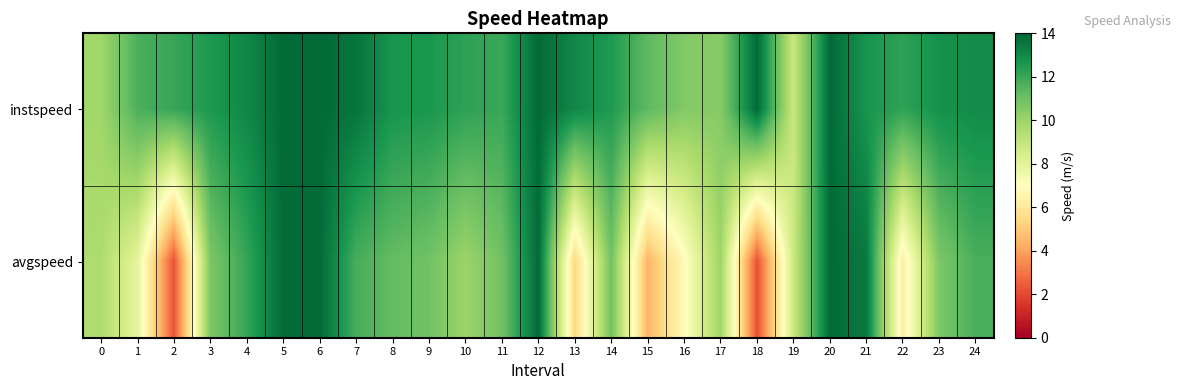

Reading right to left, what are all the values shown in this chart?

instspeed: 24=12.9	23=12.8	22=12.2	21=12.7	20=13.9	19=8.8	18=13.9	17=10.5	16=10.6	15=11.3	14=12.5	13=13.0	12=13.9	11=12.0	10=12.2	9=12.6	8=12.6	7=13.6	6=13.9	5=13.9	4=13.1	3=12.5	2=12.1	1=11.7	0=9.9
avgspeed: 24=11.7	23=10.7	22=6.3	21=13.5	20=13.9	19=8.8	18=2.1	17=10.0	16=6.8	15=4.4	14=10.9	13=5.4	12=13.9	11=11.0	10=10.0	9=10.9	8=11.2	7=11.8	6=13.9	5=13.9	4=12.1	3=10.7	2=2.2	1=7.9	0=9.6